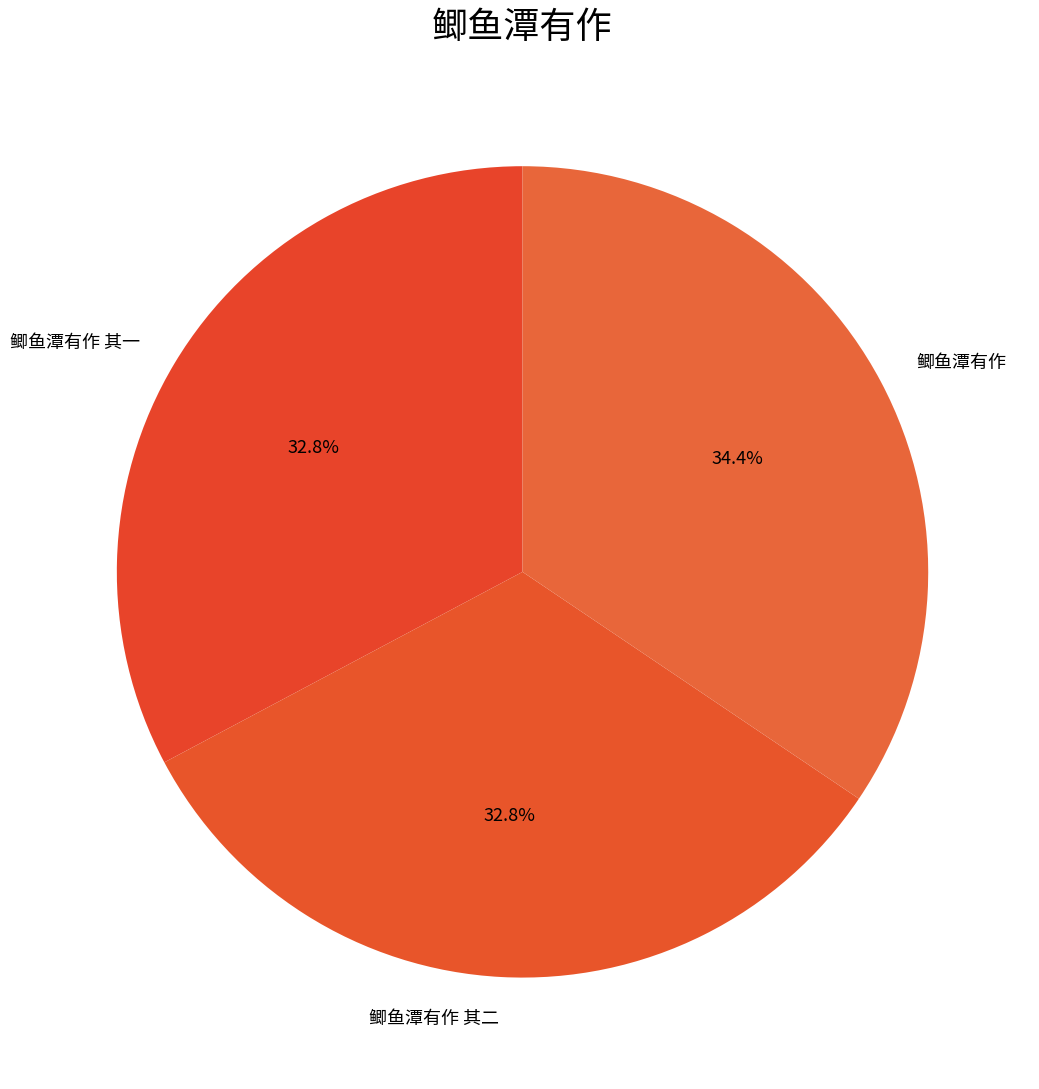

Combined, what portion of the pie is 鲫鱼潭有作 and 鲫鱼潭有作 其二?

67.2%